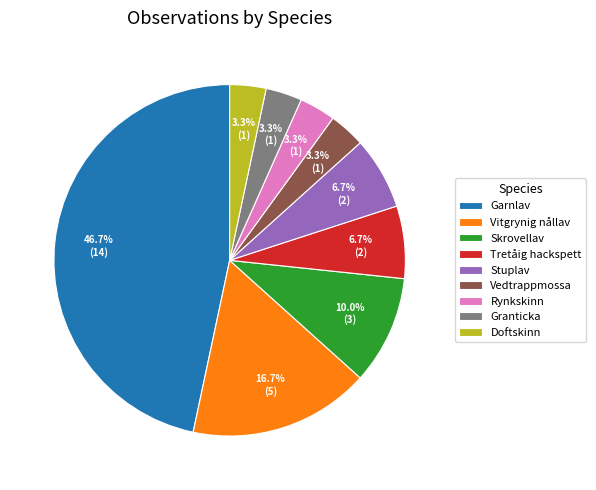

Is Rynkskinn the majority of the pie?

No